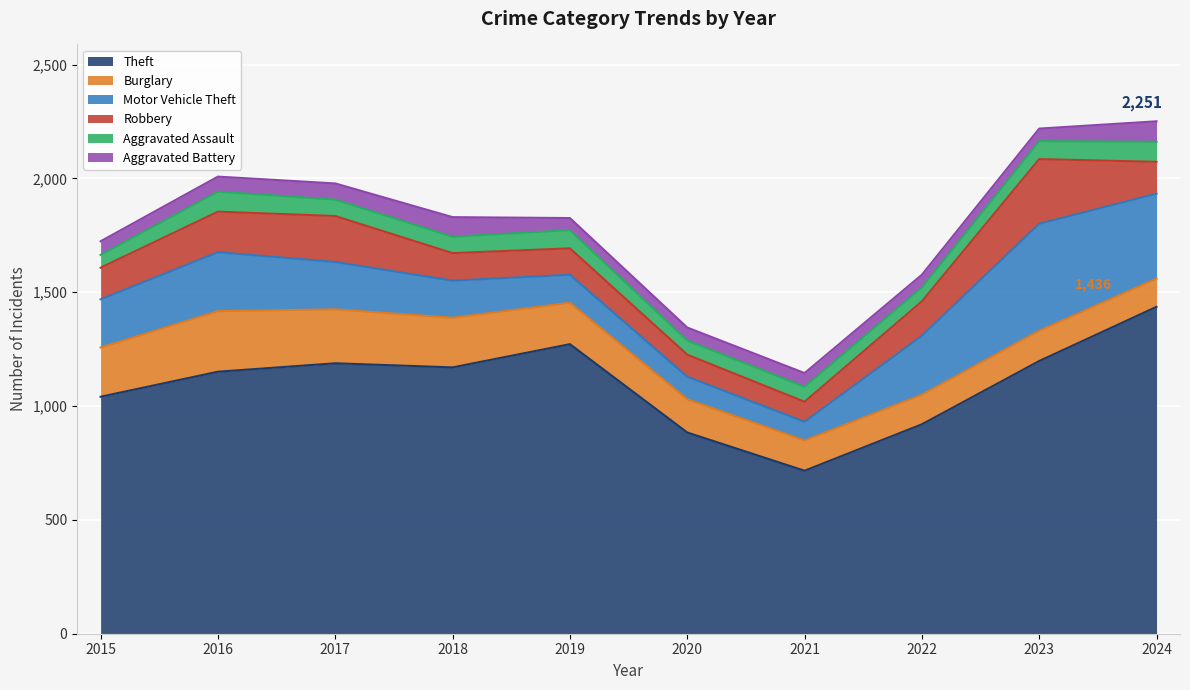

Reading left to right, list all the values displayed in this chart.

Theft: 1041	1151	1188	1170	1272	884	716	920	1198	1436
Burglary: 216	266	237	218	182	146	133	130	133	124
Motor Vehicle Theft: 212	259	208	163	123	99	82	259	470	373
Robbery: 139	178	202	121	116	97	88	151	284	140
Aggravated Assault: 56	88	72	72	80	62	66	61	79	88
Aggravated Battery: 60	66	71	86	53	57	60	56	55	90